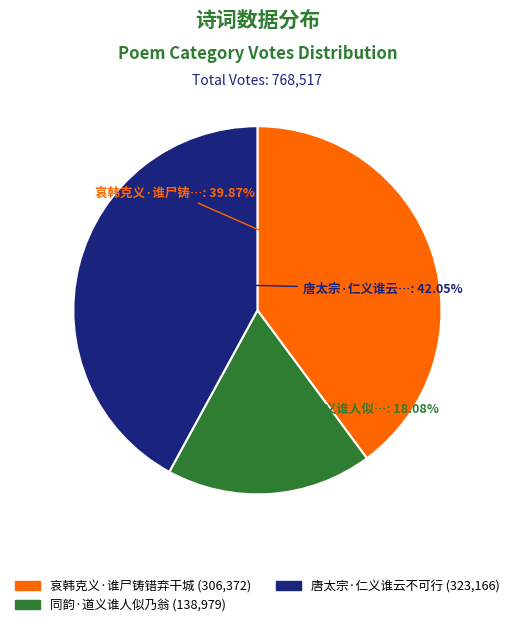

Approximately how many times larger is the value at 同韵·道义谁人似乃翁 compared to 唐太宗·仁义谁云不可行?

0.4